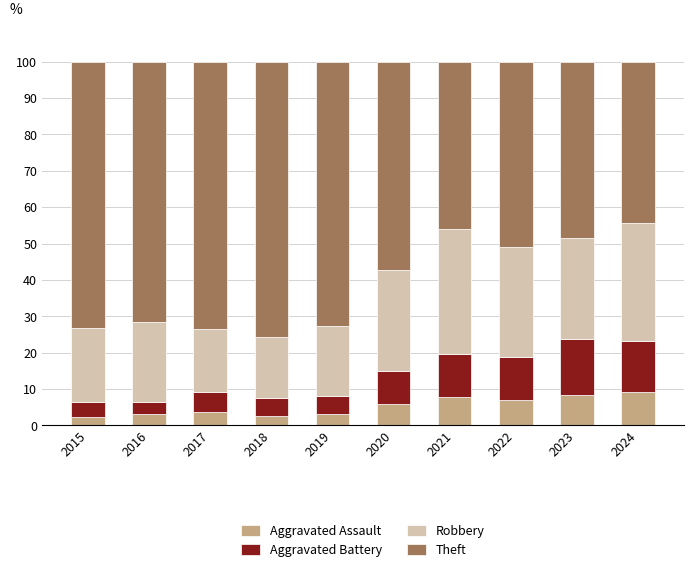

What are all the series names shown in the legend?

Aggravated Assault, Aggravated Battery, Robbery, Theft